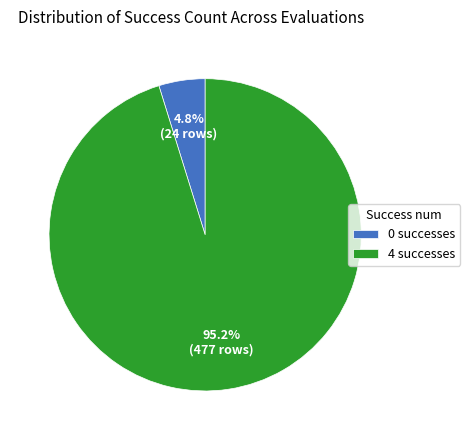

How many segments does this pie chart have?

2